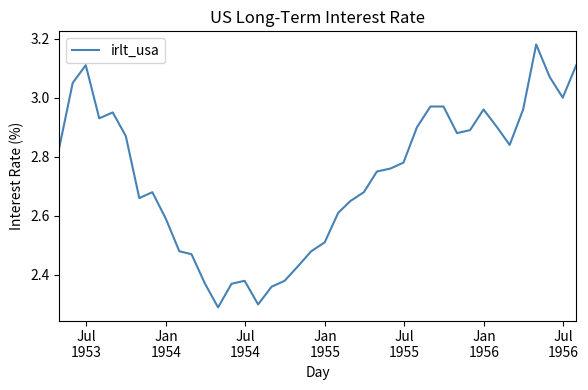

What is the difference between the maximum and minimum values?

0.9